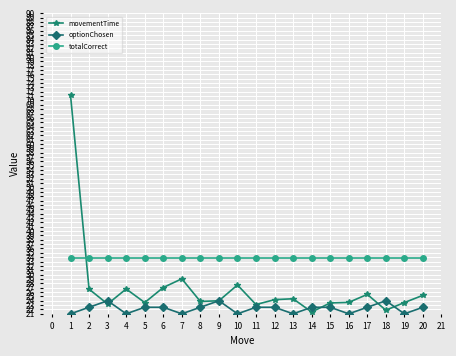

How many lines are shown in the chart?

3